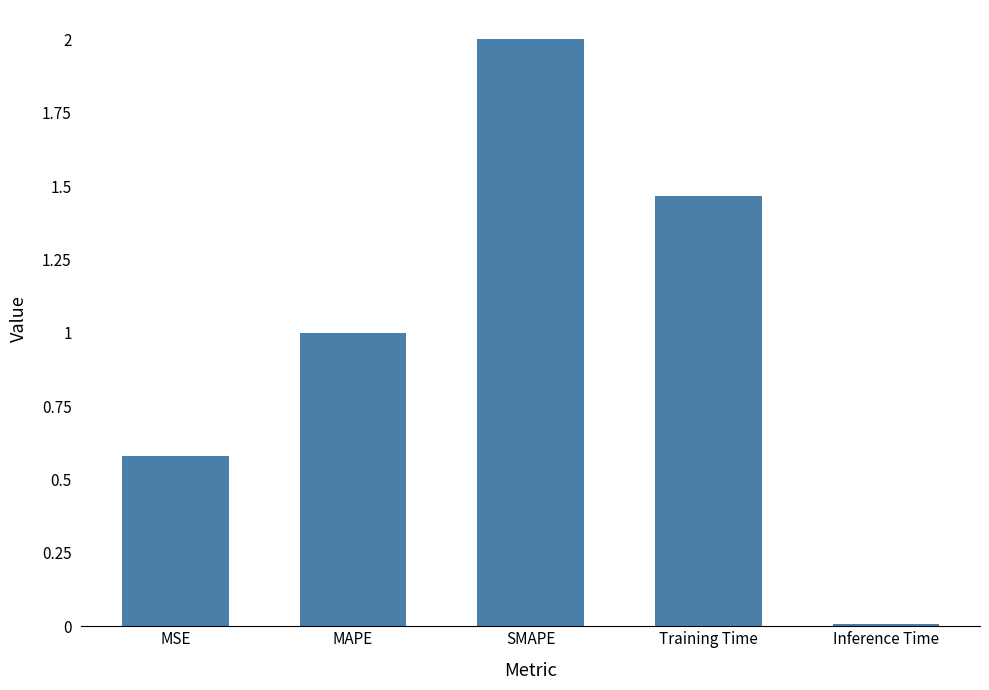

What is the greatest value displayed?

2.0